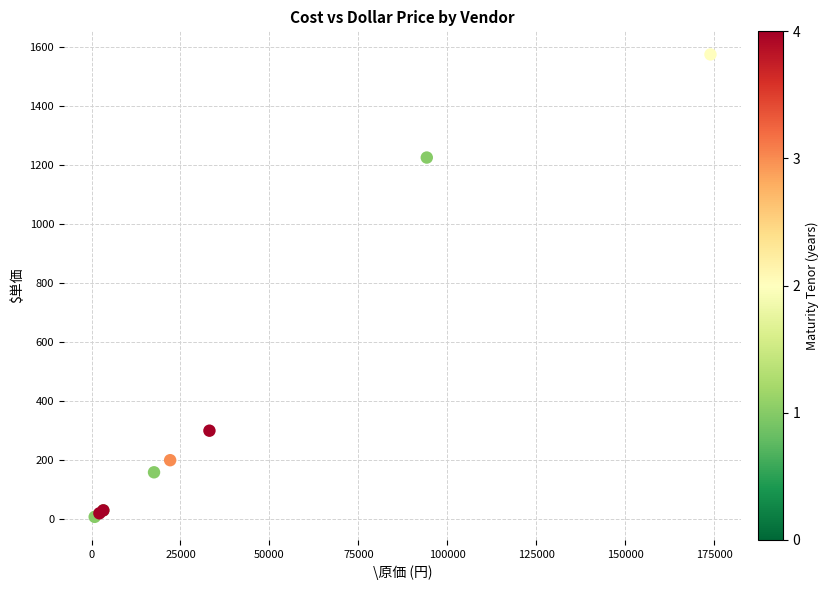

What Y value in the scatter plot is closest to 791?

1225.6